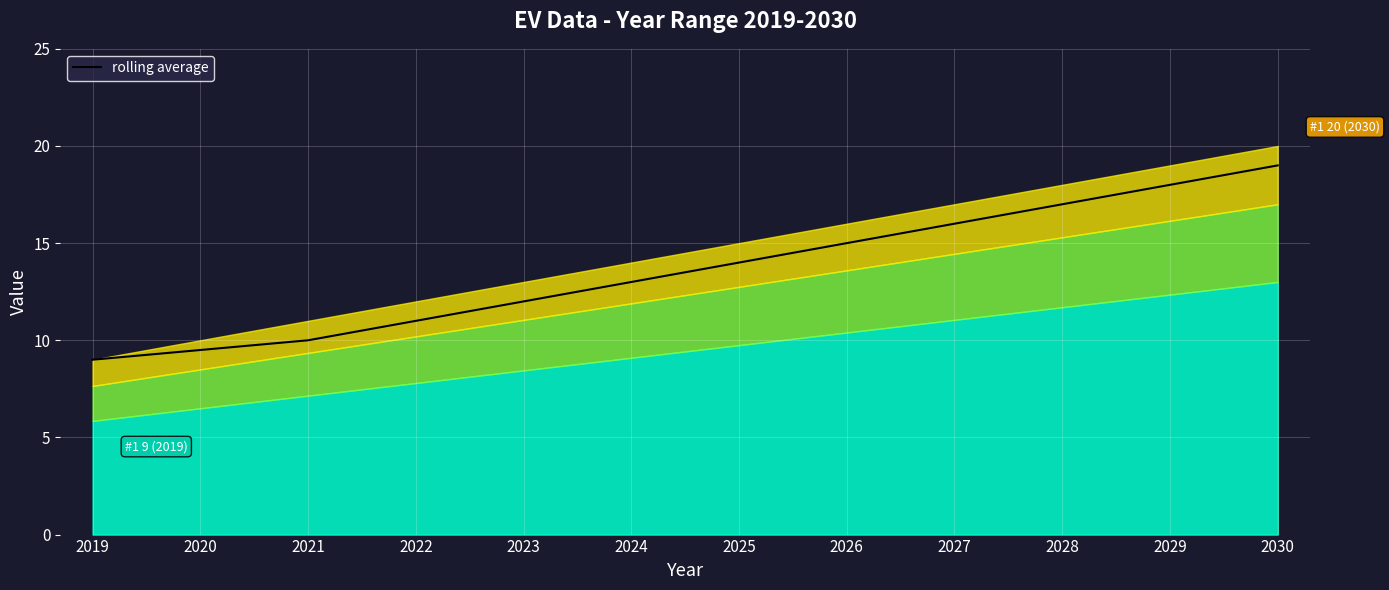

What is the value of the 2nd point from the left?

9.5